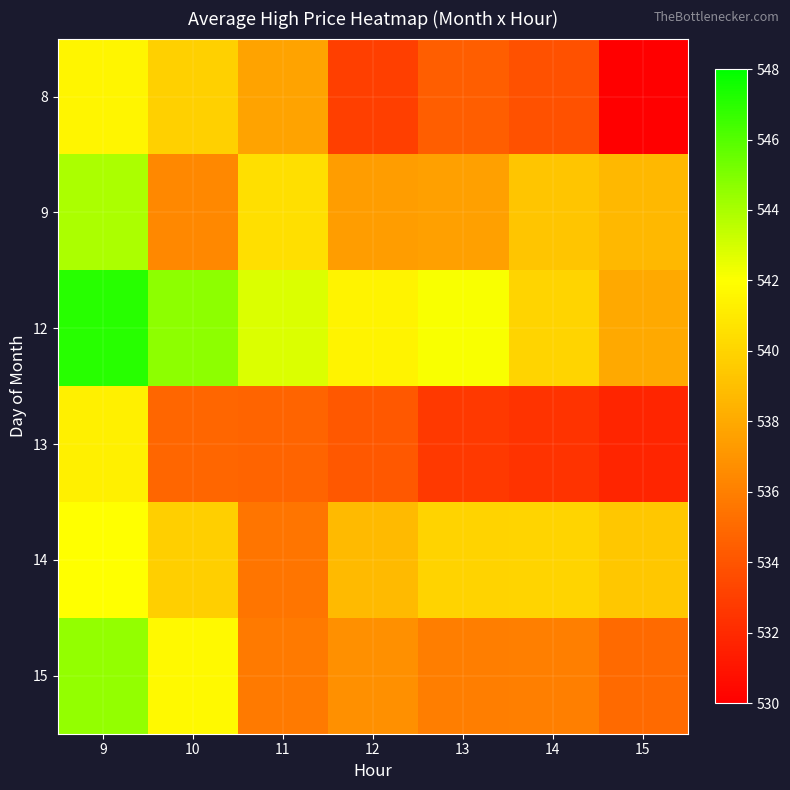

At which category is the sum across all series the highest?

9